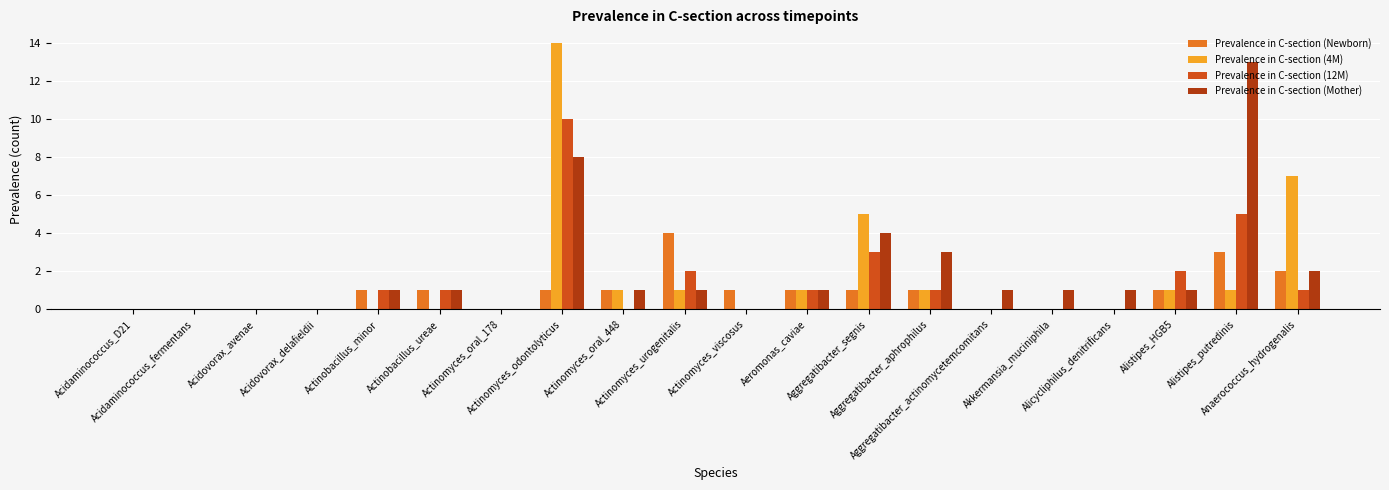

How many distinct data groups are displayed?

4